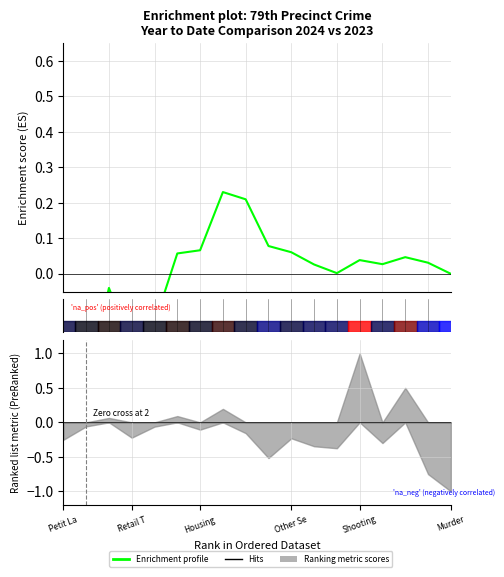

How many points are lower than both their immediate neighbors (excluding endpoints)?

3